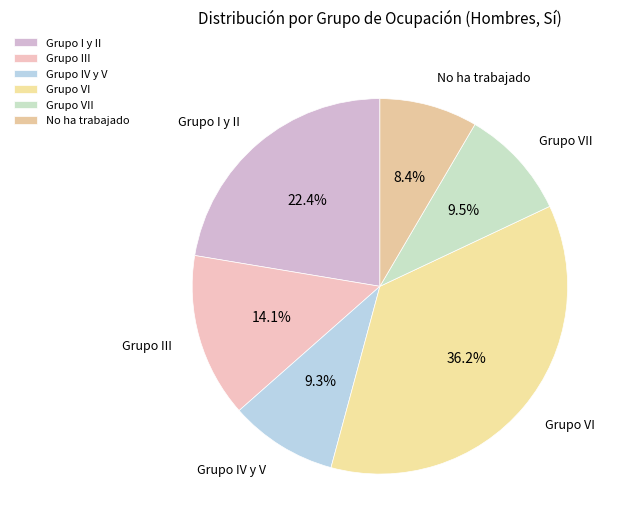

What portion of the pie excludes Grupo I y II?

77.6%